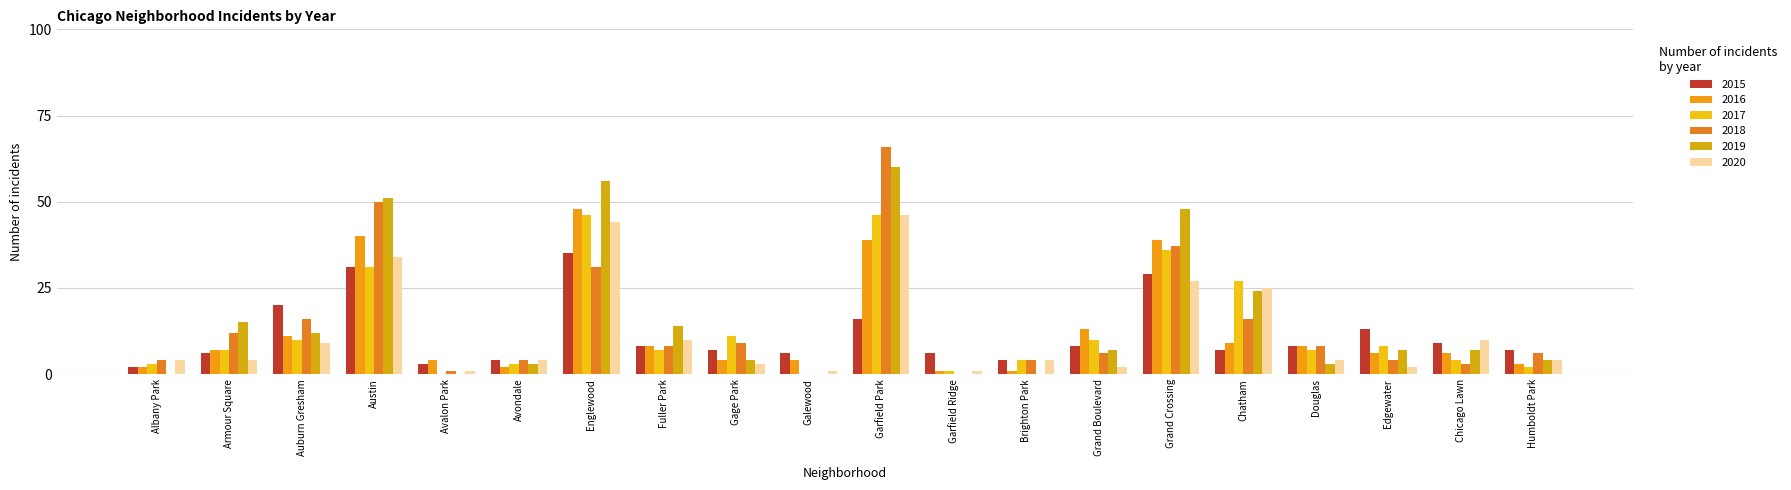

The 2017 series shows 4 at Brighton Park. True or false?

True